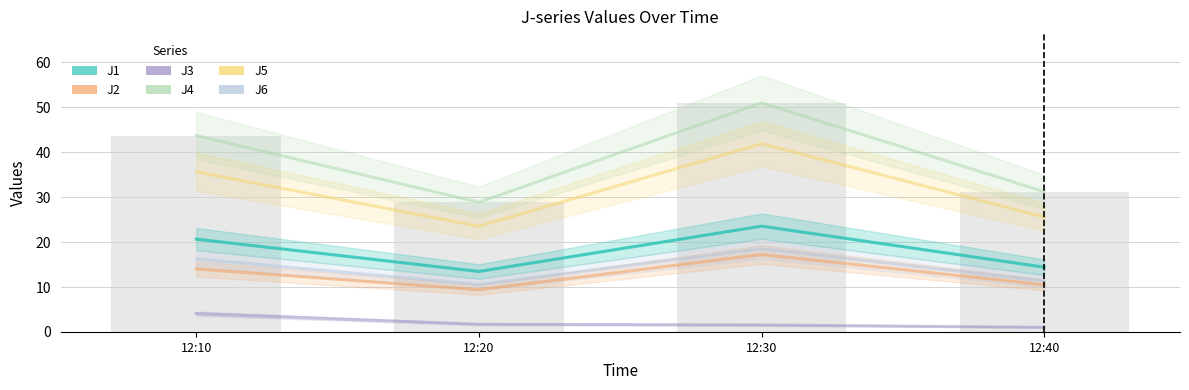

How many values in the J1 series exceed 20?

2